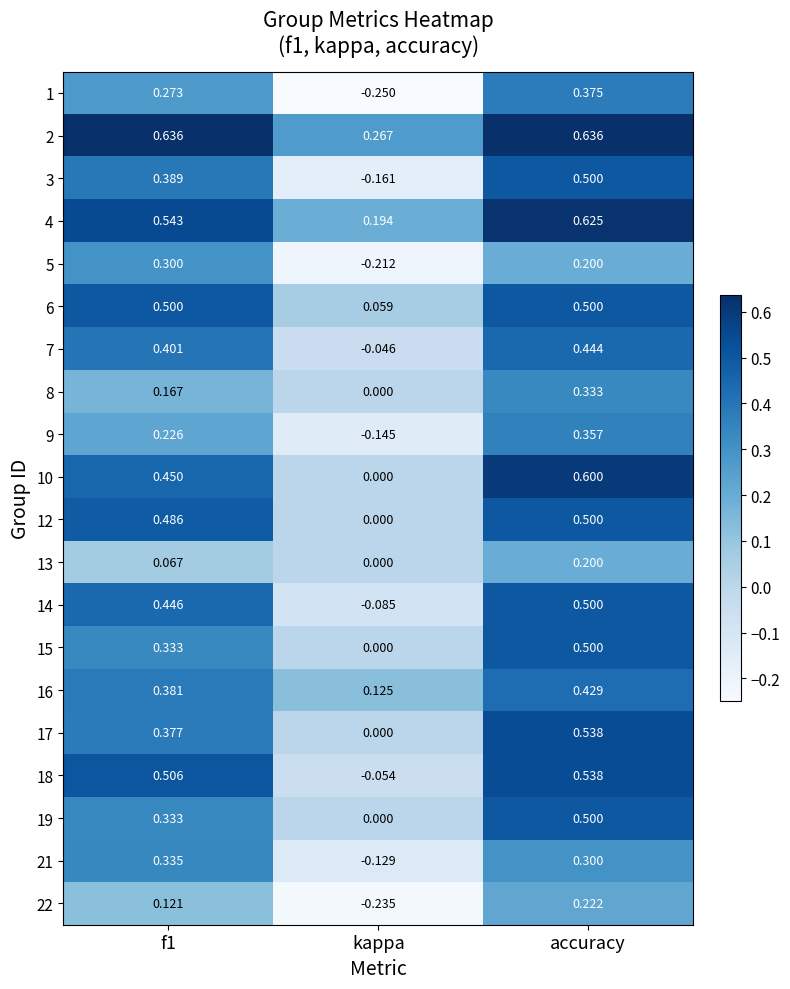

How many data points does each series have?

3